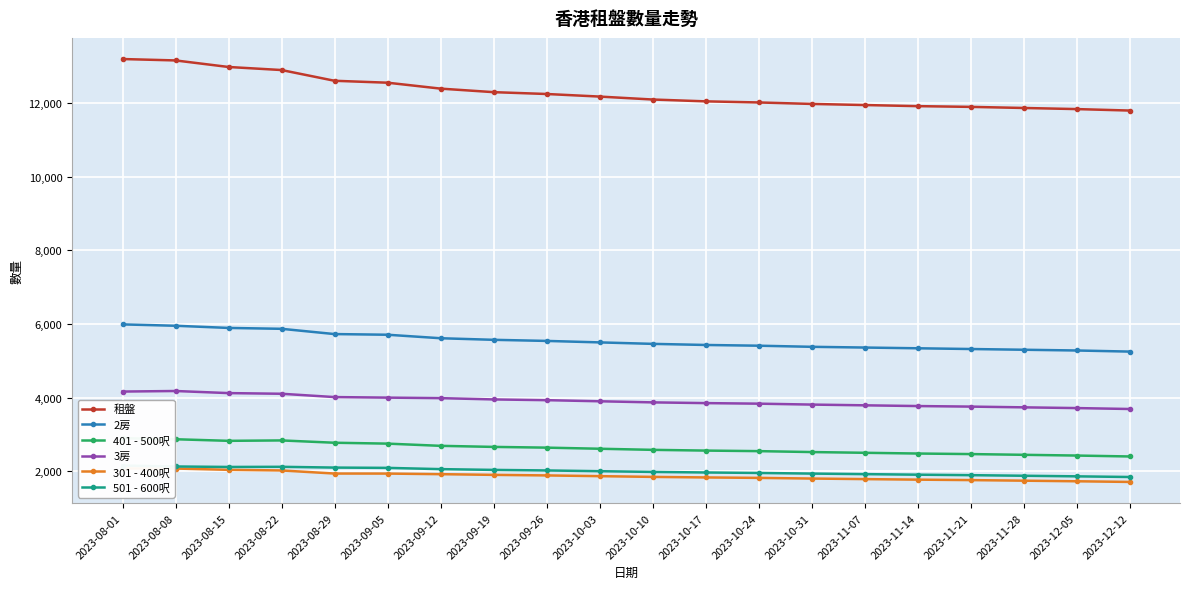

What is the minimum value for 3房?

3690